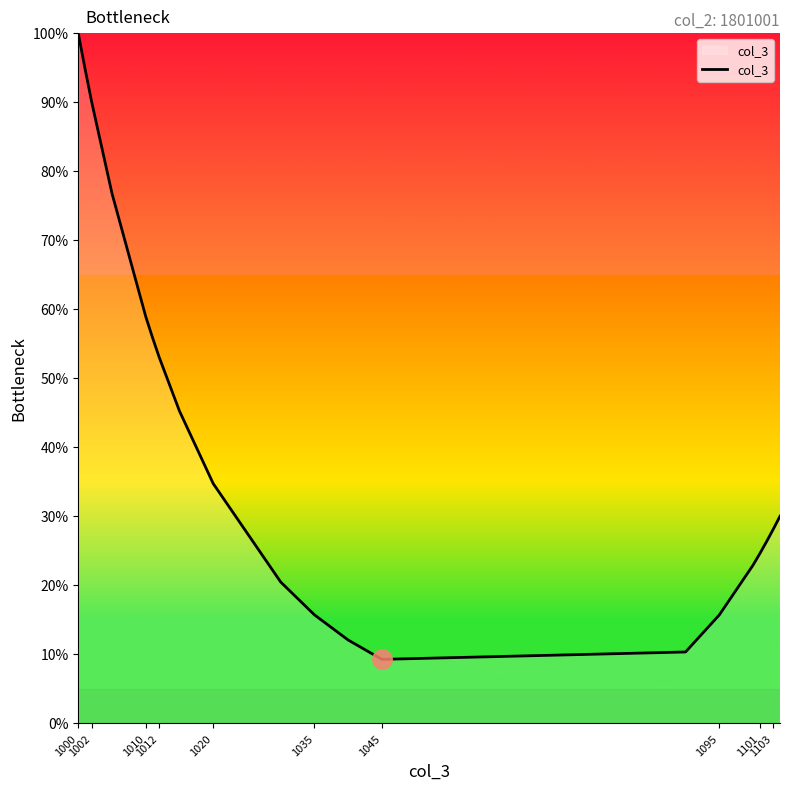

What is the maximum value shown in the chart?

100.0